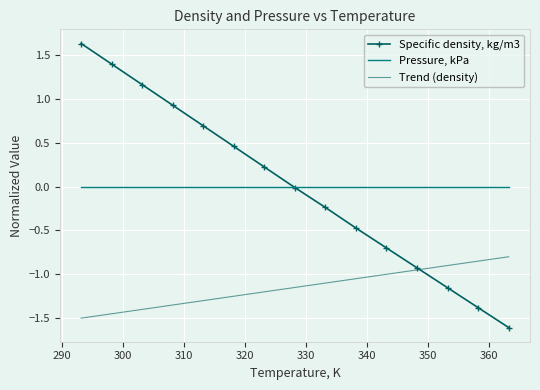

True or false: Trend (density) has more than 0 points higher than both neighbors.

False